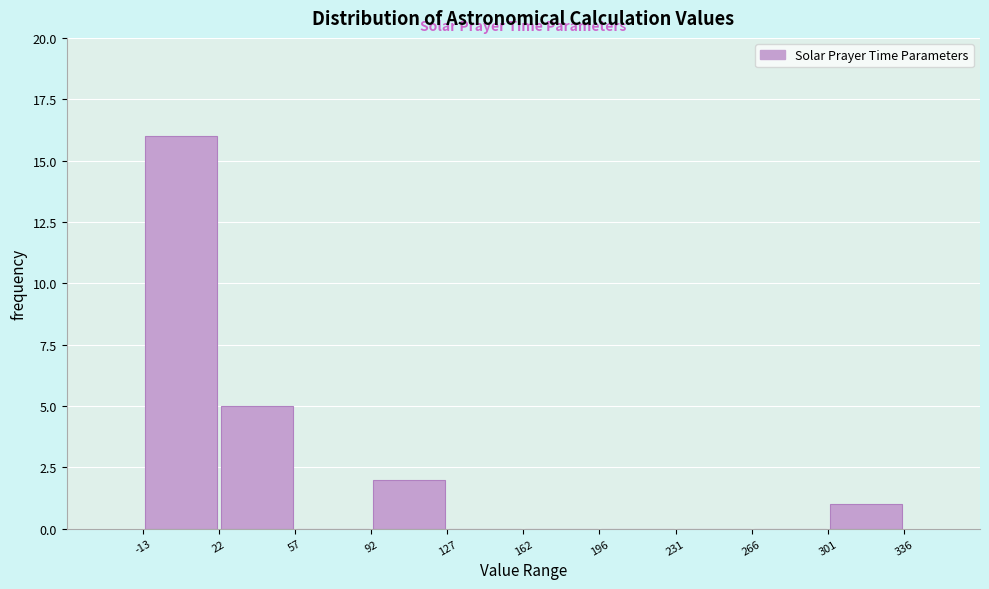

Reading left to right, transcribe this chart: for each bar, give the range it covers on the x-axis and its height. The values are not printed on the chart, so give them approximately, as read against the axis.

-13 to 22: 16
22 to 57: 5
57 to 92: 0
92 to 127: 2
127 to 162: 0
162 to 196: 0
196 to 231: 0
231 to 266: 0
266 to 301: 0
301 to 336: 1